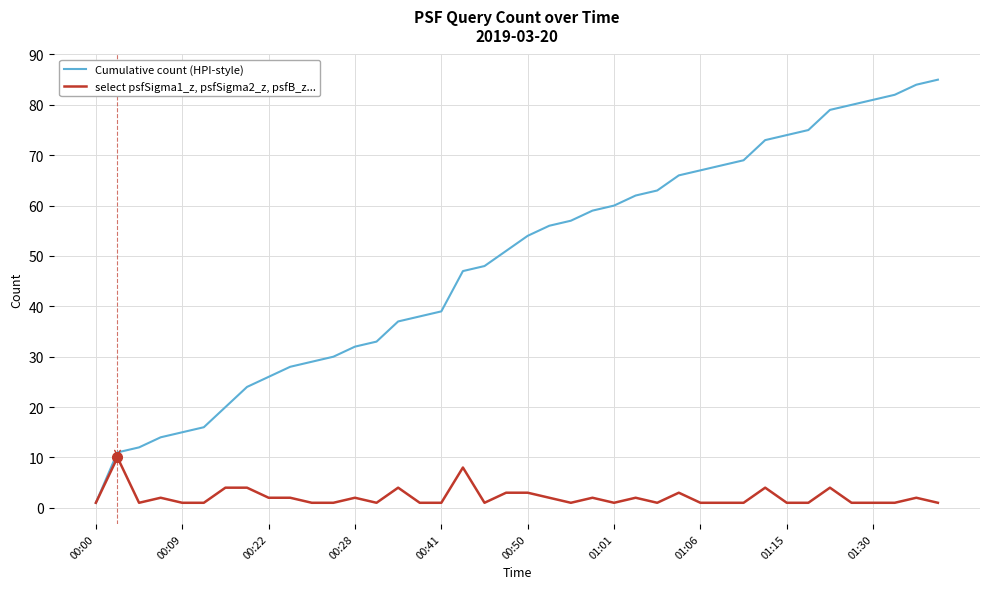

Which series has the widest spread of values?

Cumulative count (HPI-style)